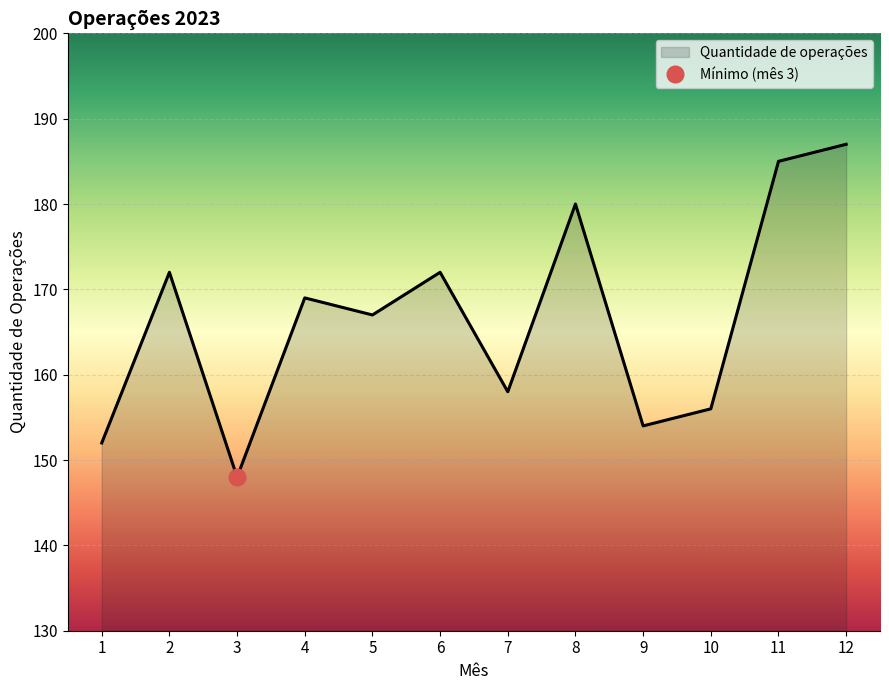

What is the value of the 11th point from the left?

185